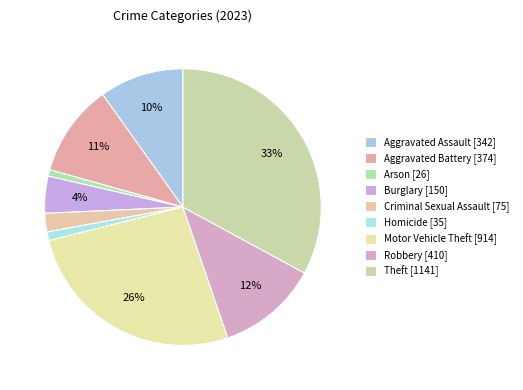

How much of the chart is everything except Aggravated Assault?

90.1%